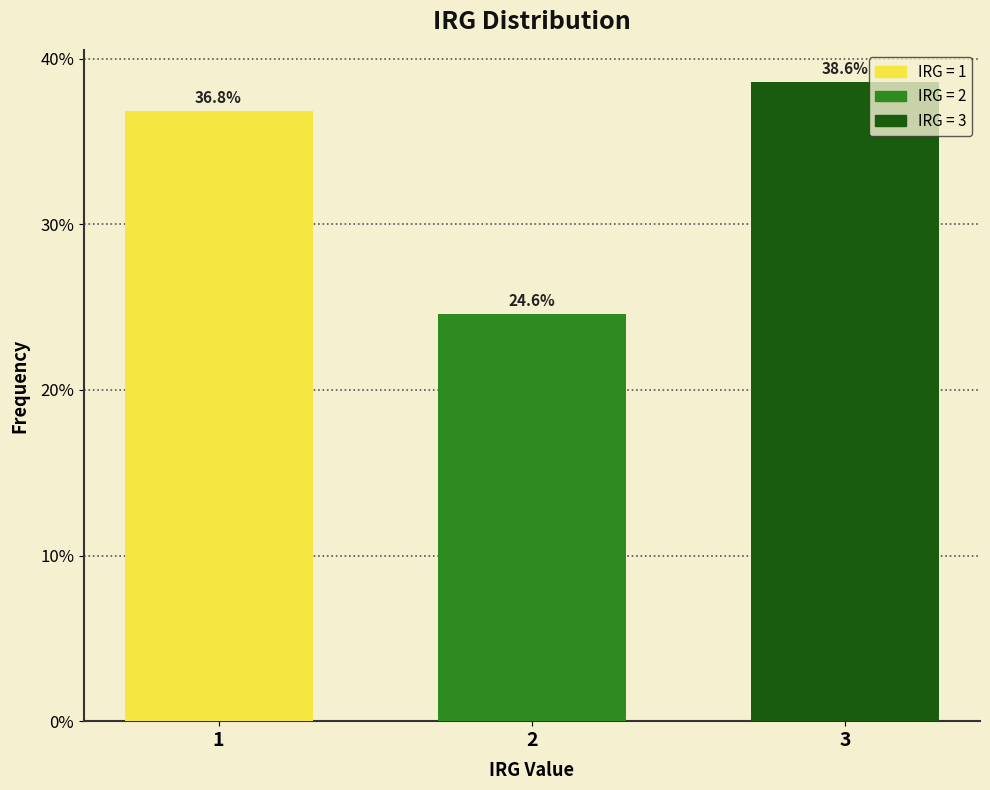

Reading right to left, extract all data points from this chart.

3=38.6	2=24.6	1=36.8